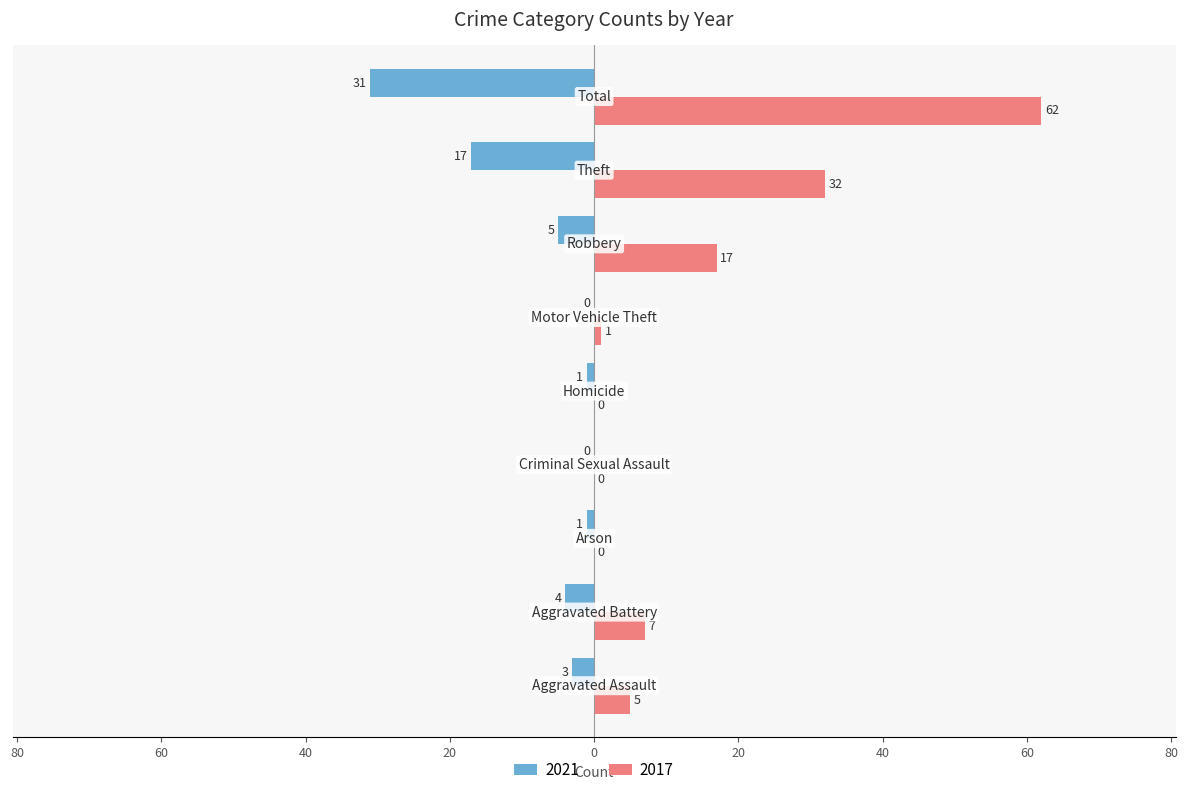

At how many categories does at least one series exceed 42?

1